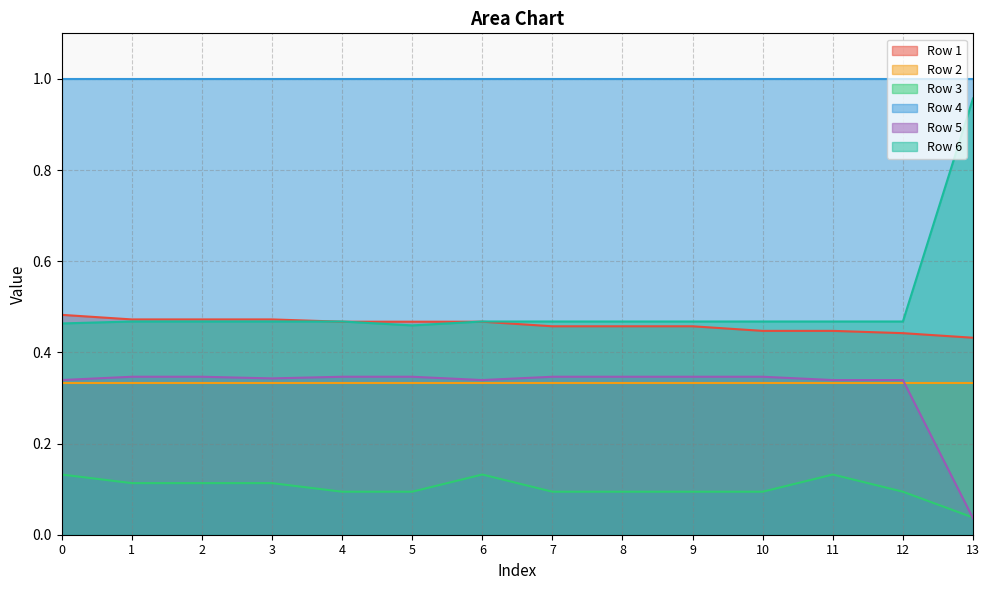

Is the value of Row 6 at 12 greater than the value of Row 3 at 0?

Yes